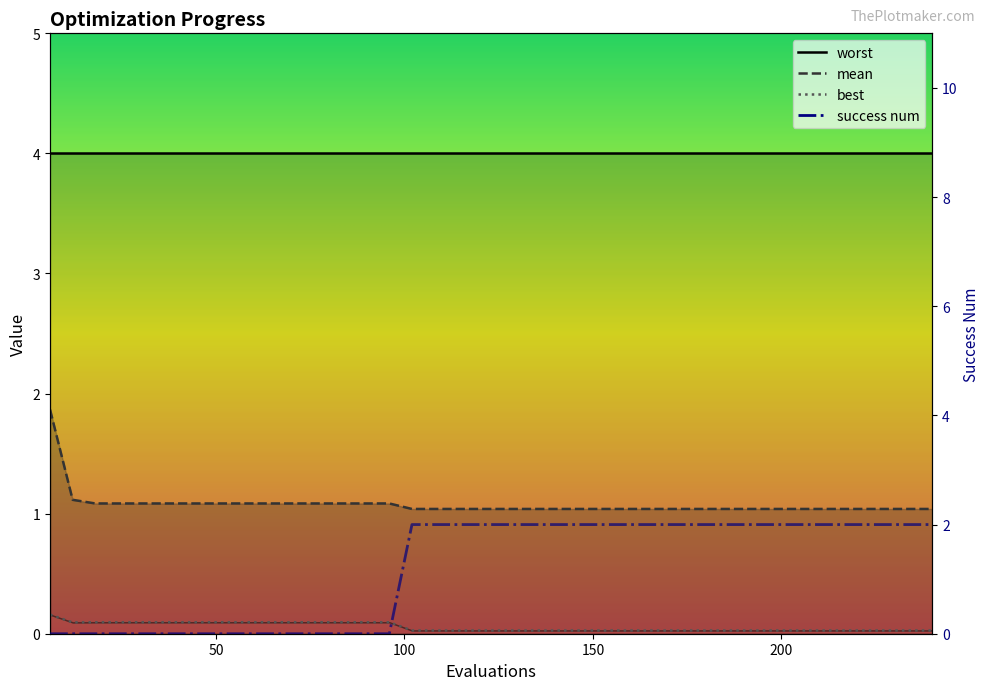

True or false: success num and best cross at least once.

True